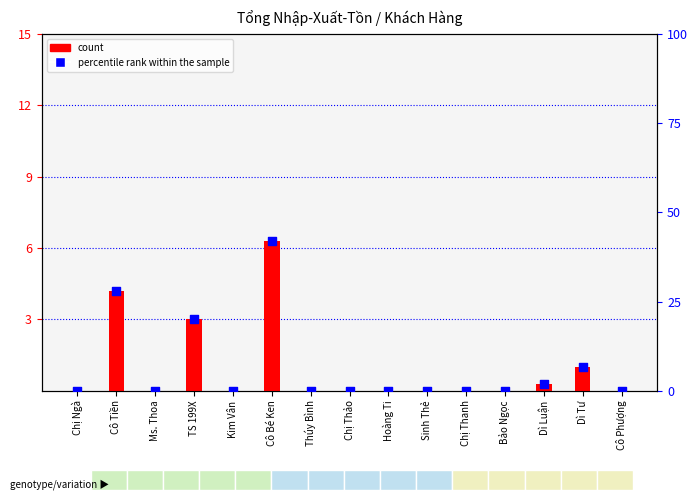

Which series has the largest total across all categories?

percentile rank within the sample